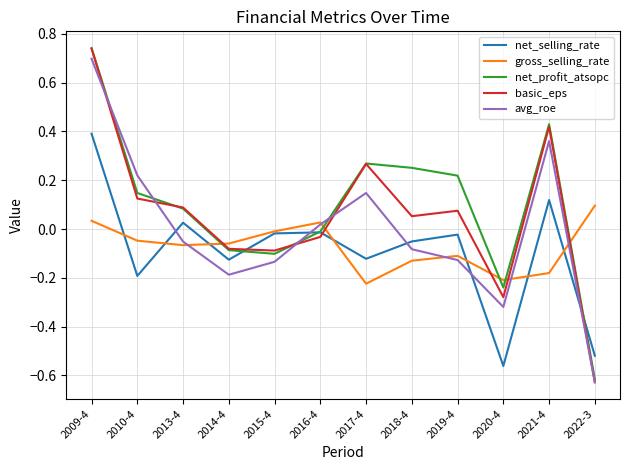

At which category does the chart reach its peak across all series?

2009-4